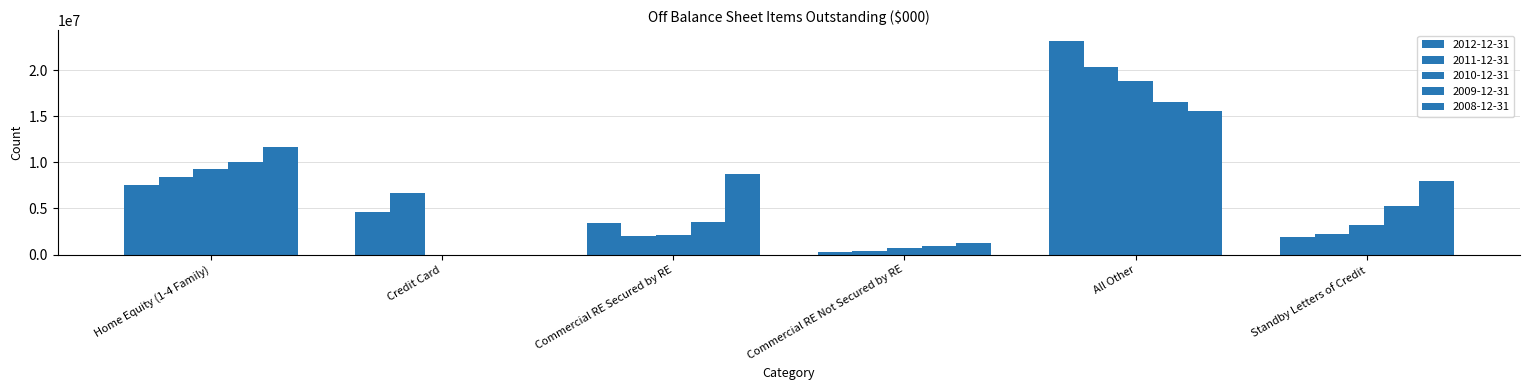

Reading left to right, transcribe all the data shown in this chart.

2012-12-31: 7528460	4633357	3409722	270495	23191058	1871926
2011-12-31: 8419902	6665411	2021198	381430	20383713	2224699
2010-12-31: 9233670	0	2116162	674146	18803804	3185133
2009-12-31: 10008801	0	3561747	891181	16546663	5243785
2008-12-31: 11688986	0	8754475	1203414	15624870	8012204